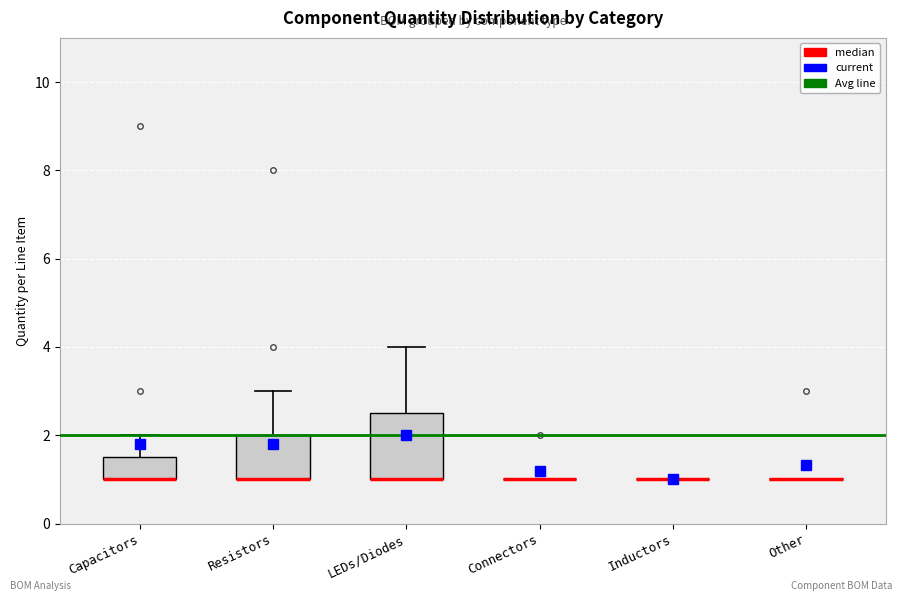

Reading left to right, transcribe this box plot: for each box, give where its median line is, the range the box spans, and where its two whiskers end, as read against the y-axis. The values are not printed on the chart, so give them approximately, as read against the axis.

Capacitors: median 1.0 (drawn on the box's lower edge), box 1.0 to 1.6, whiskers 1.0 to 2.0
Resistors: median 1.0 (drawn on the box's lower edge), box 1.0 to 2.0, whiskers 1.0 to 3.0
LEDs/Diodes: median 1.0 (drawn on the box's lower edge), box 1.0 to 2.6, whiskers 1.0 to 4.0
Connectors: box collapsed to a line at 1.0, whiskers 1.0 to 1.0
Inductors: box collapsed to a line at 1.0, whiskers 1.0 to 1.0
Other: box collapsed to a line at 1.0, whiskers 1.0 to 1.0